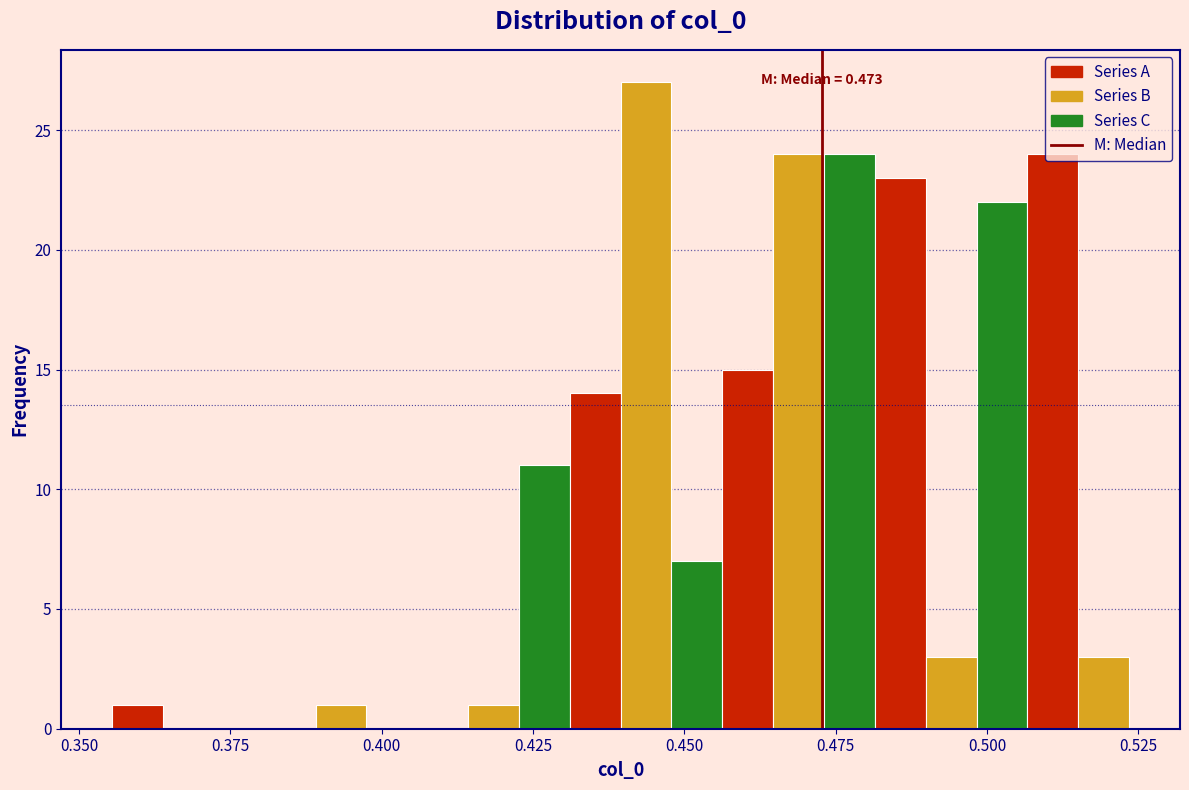

Read against the x-axis, roughly where is the centre of the tallest bar?

0.445